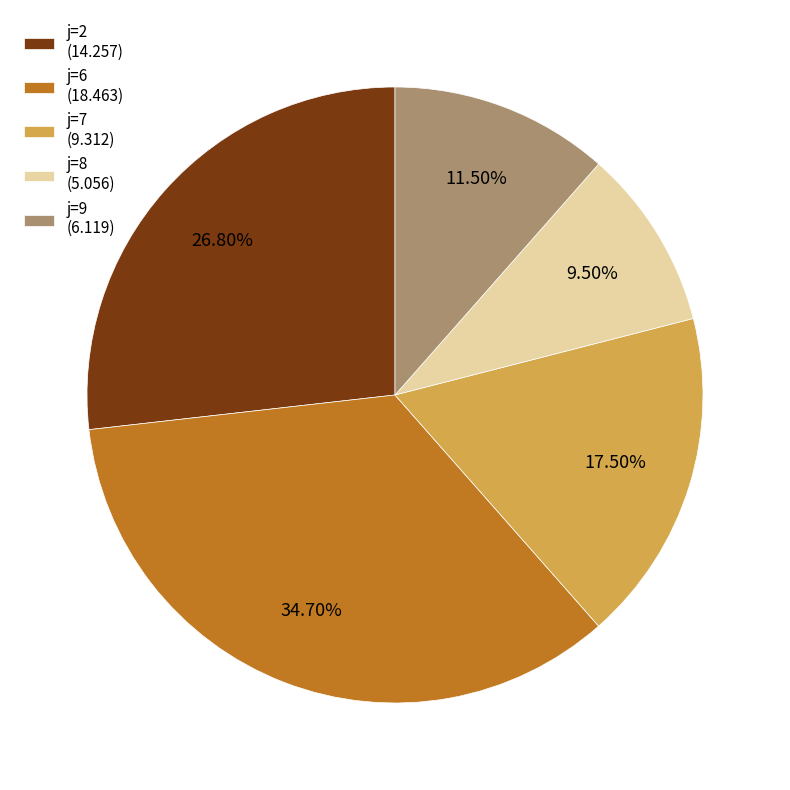

Between j=7 (9.312) and j=8 (5.056), which is larger?

j=7 (9.312)